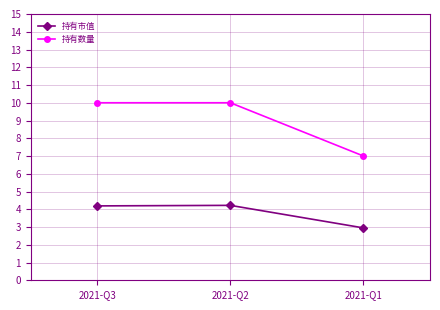

Which series has the largest range (max minus min)?

持有数量